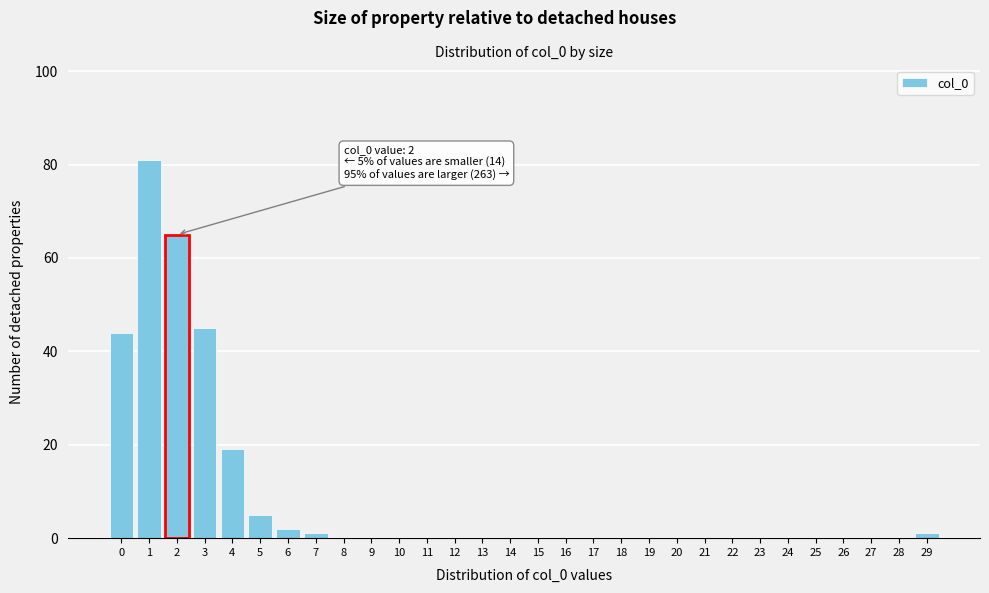

Reading left to right, extract all data points from this chart.

0=44	1=81	2=65	3=45	4=19	5=5	6=2	7=1	8=0	9=0	10=0	11=0	12=0	13=0	14=0	15=0	16=0	17=0	18=0	19=0	20=0	21=0	22=0	23=0	24=0	25=0	26=0	27=0	28=0	29=1